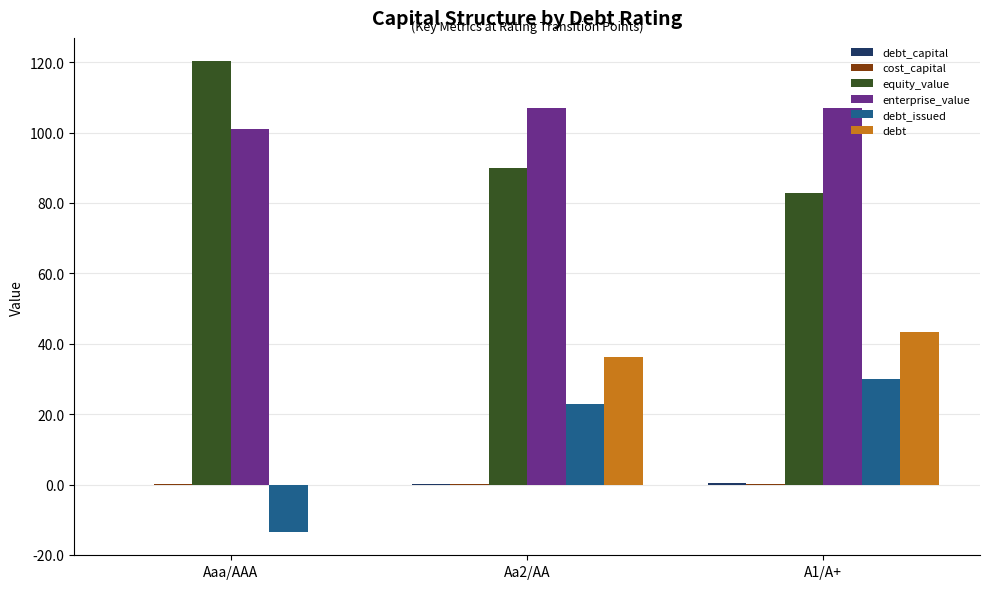

At which category is the sum across all series the highest?

A1/A+